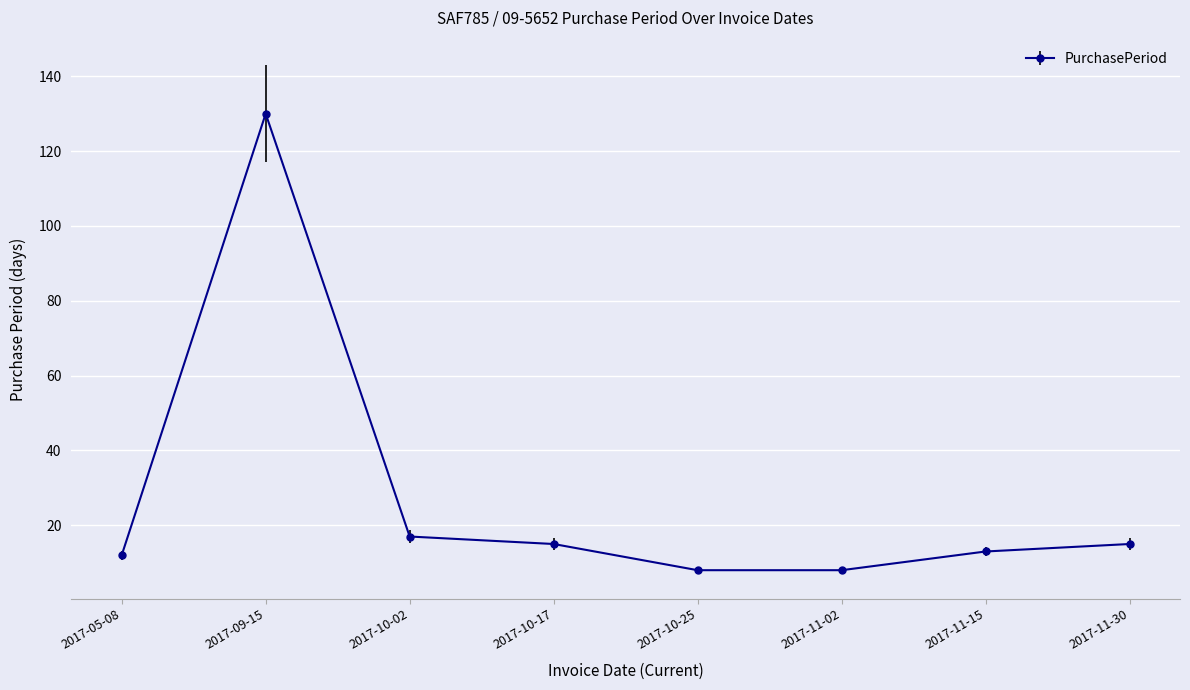

Which category has the highest value across all series?

2017-09-15